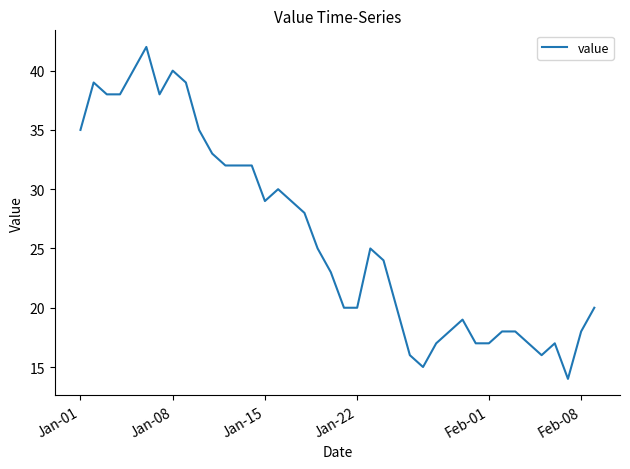

What is the sum of all values?

1043